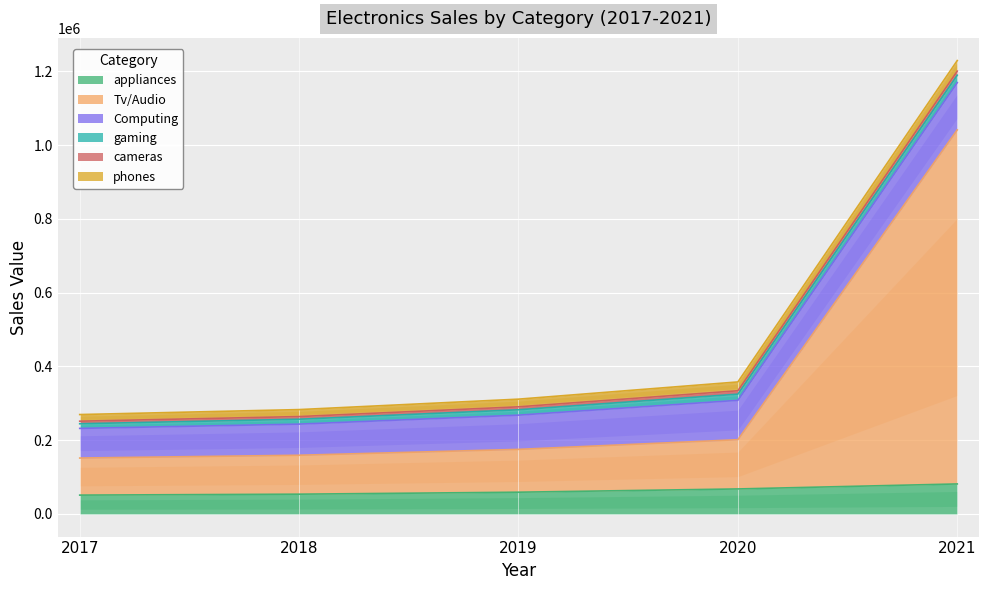

What is the value of the Tv/Audio point at the 2nd from the left?

105570